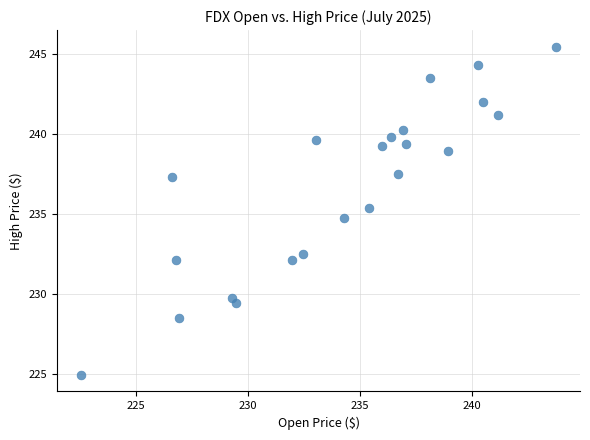

What is the range of Y values (max minus min)?

20.5